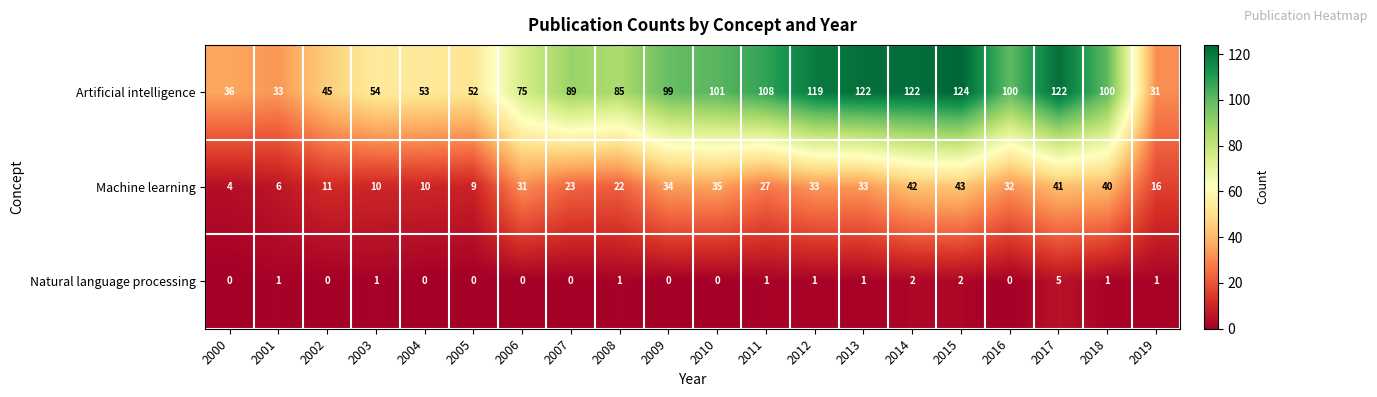

What is the difference between the maximum and minimum values in the Artificial intelligence series?

93